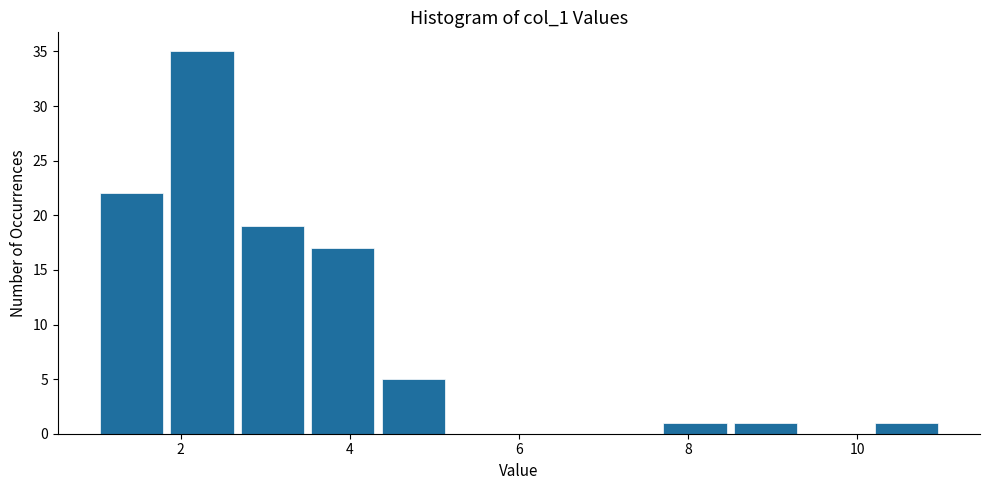

Reading left to right, list every bar in this chart as the range it spans on the x-axis followed by its height. Neither the bar edges nor the heights are printed on the chart, so give them approximately, as read against the axes.

1.0 to 1.8: 22
1.8 to 2.6: 35
2.6 to 3.6: 19
3.6 to 4.4: 17
4.4 to 5.2: 5
5.2 to 6.0: 0
6.0 to 6.8: 0
6.8 to 7.6: 0
7.6 to 8.6: 1
8.6 to 9.4: 1
9.4 to 10.2: 0
10.2 to 11.0: 1